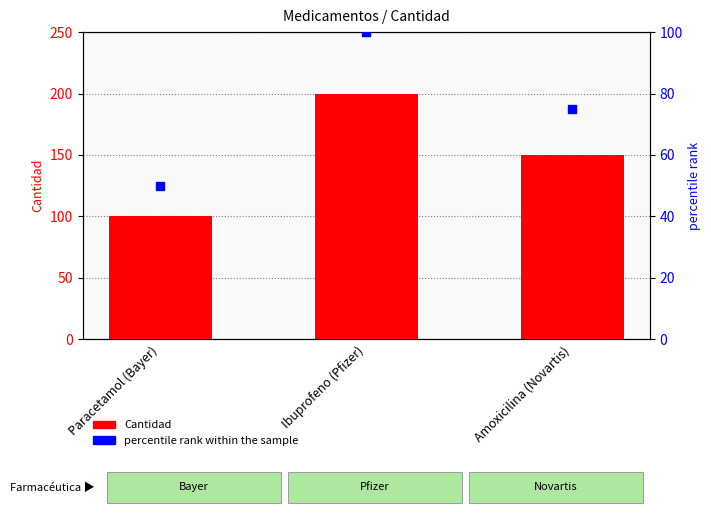

Which series contains the lowest Y value?

percentile rank within the sample